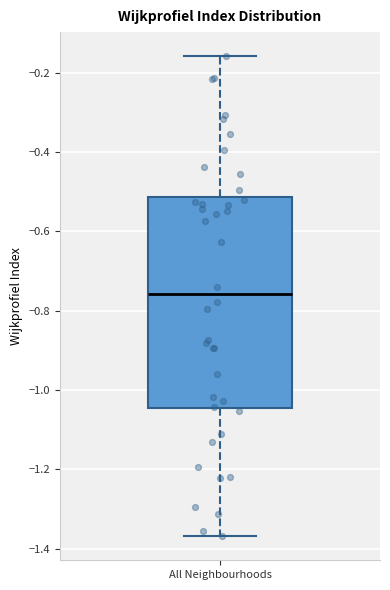

Where does the lower whisker of the box for All Neighbourhoods end on the y-axis? The values are not printed on the chart, so give them approximately, as read against the axis.

-1.36